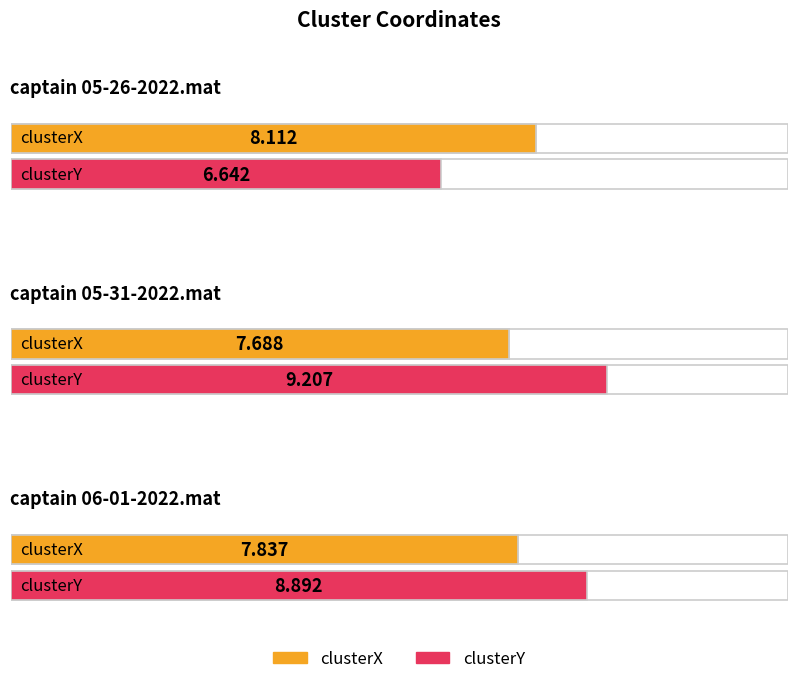

At which category is the sum across all series the highest?

captain 05-31-2022.mat